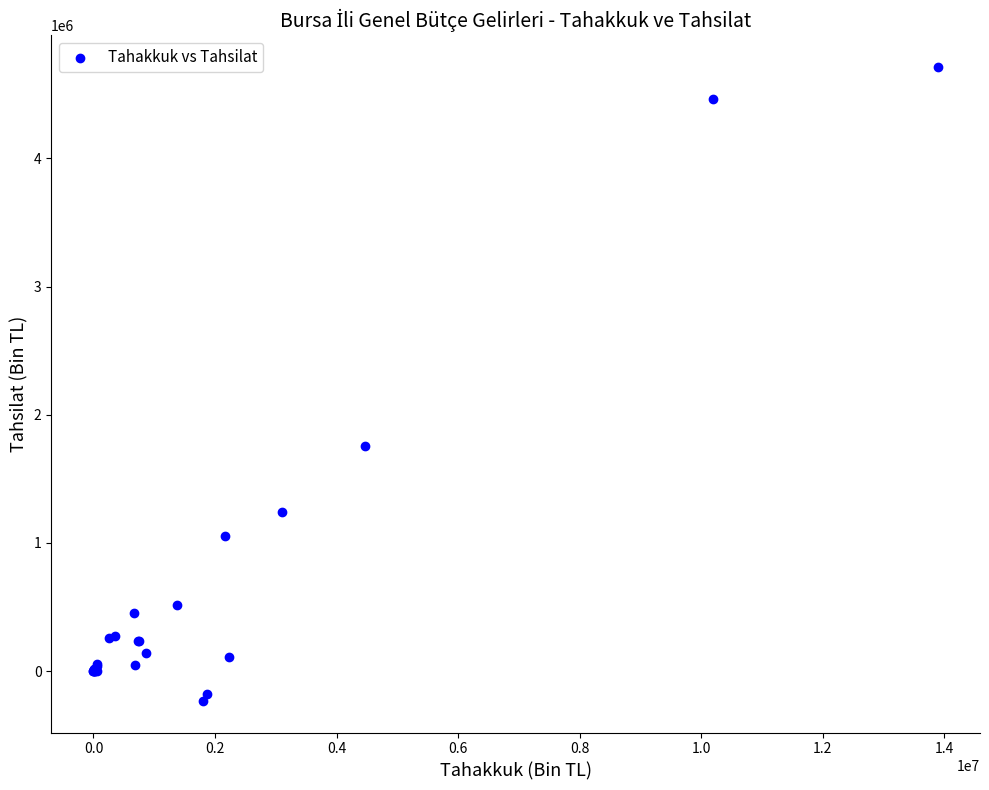

What Y value in the scatter plot is closest to 2240134?

1754019